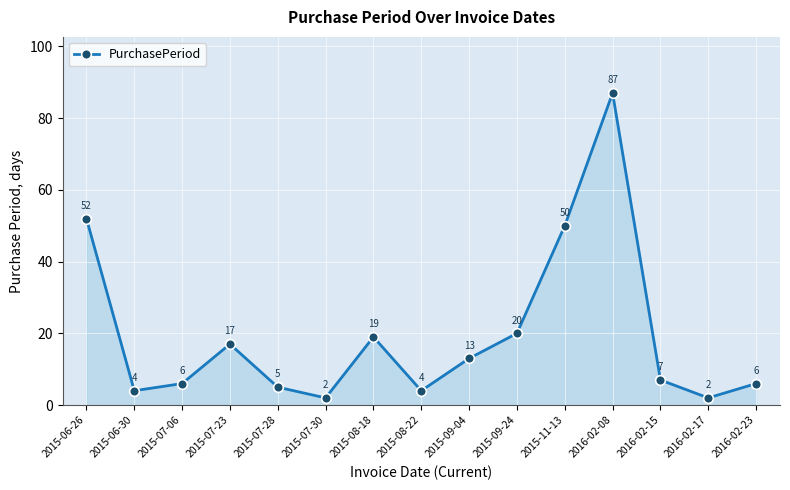

Reading right to left, what are all the values shown in this chart?

6	2	7	87	50	20	13	4	19	2	5	17	6	4	52